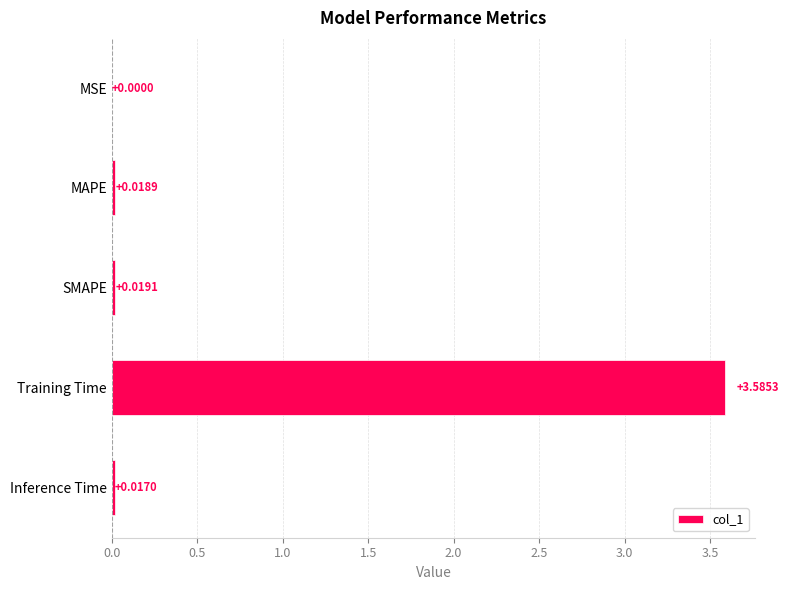

Between MSE and SMAPE, which is larger?

SMAPE